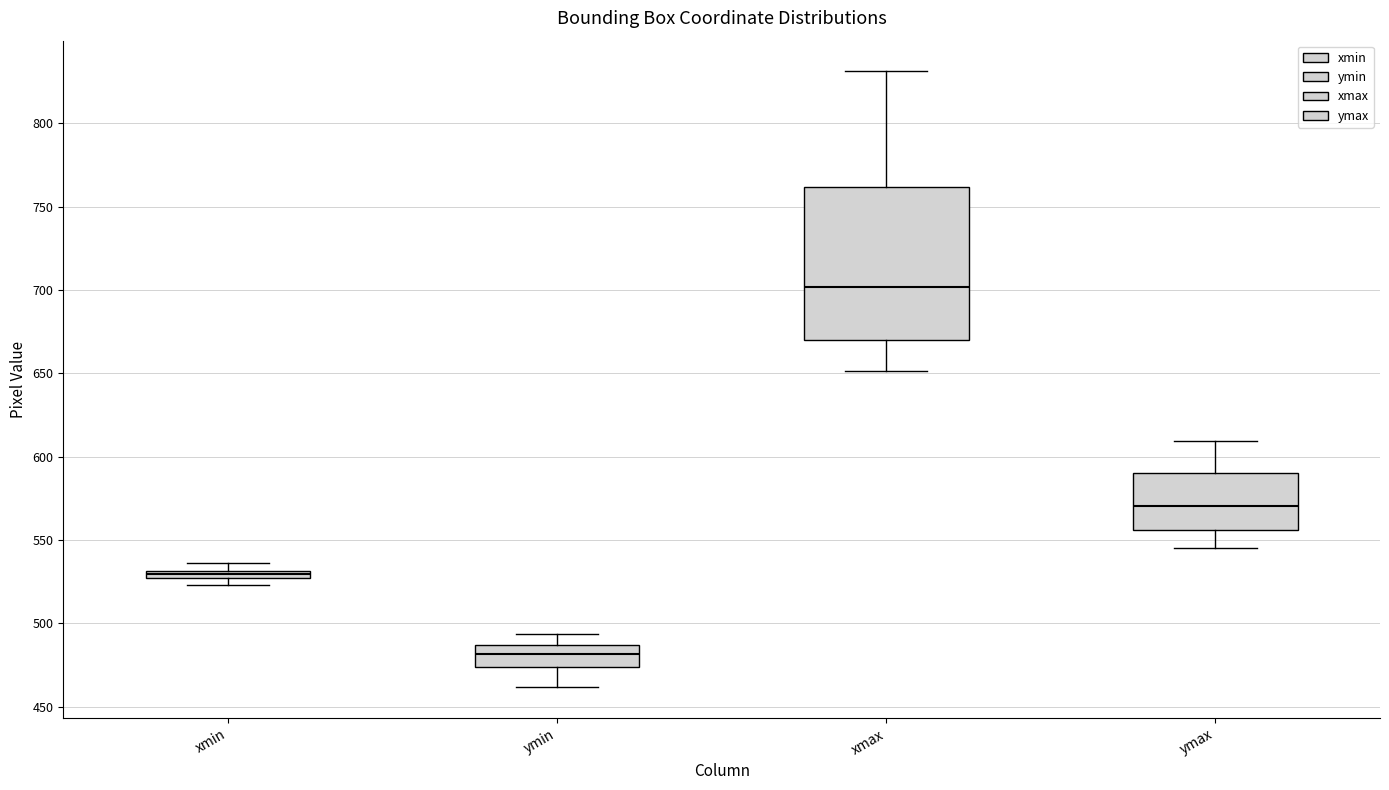

Which box is the tallest, from its lower edge to its upper edge?

xmax